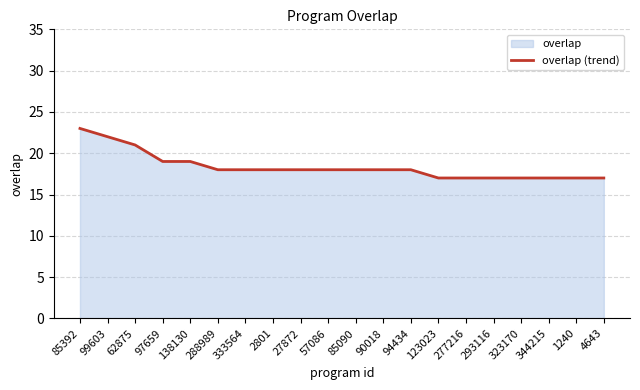

Reading left to right, what are all the values shown in this chart?

85392=23	99603=22	62875=21	97659=19	138130=19	288989=18	333564=18	2801=18	27872=18	57086=18	85090=18	90018=18	94434=18	123023=17	277216=17	293116=17	323170=17	344215=17	1240=17	4643=17